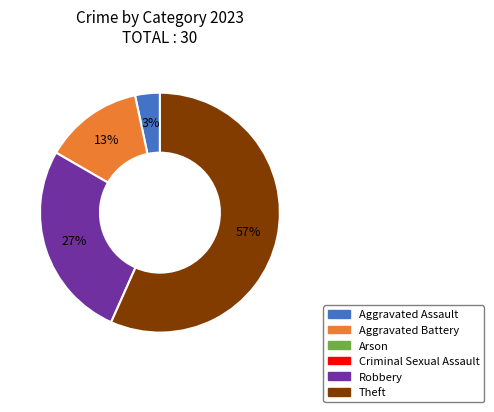

To the nearest percent, what is the average slice percentage?

25%